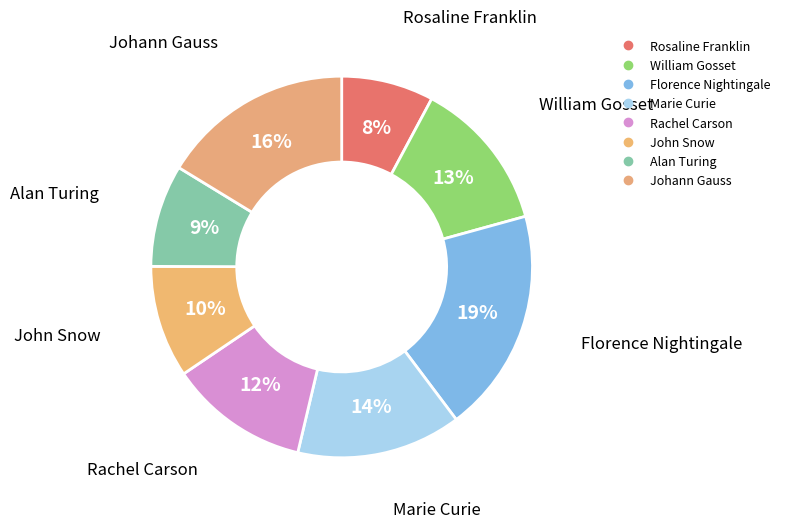

How many segments does this pie chart have?

8